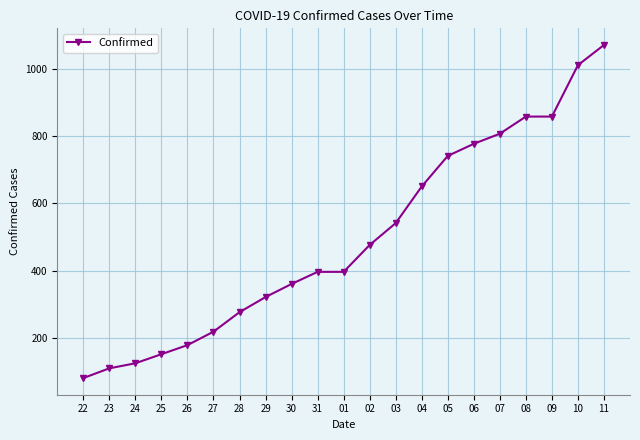

What is the sum of all values?

10399